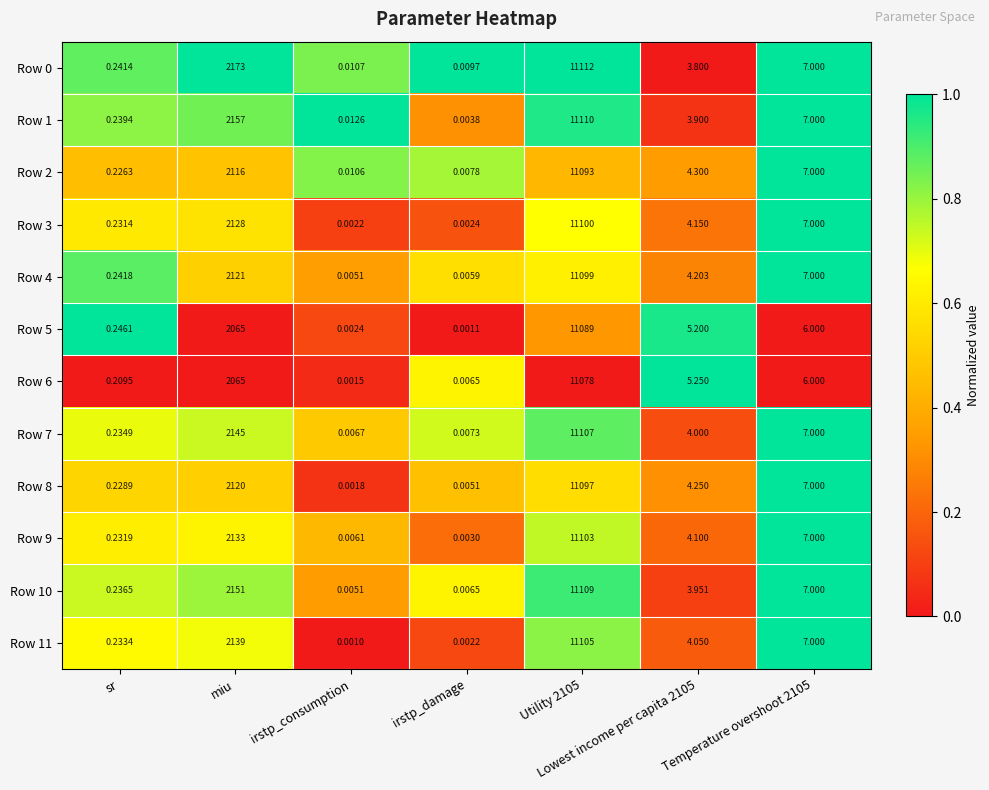

At which label does Row 6 first exceed 5?

miu